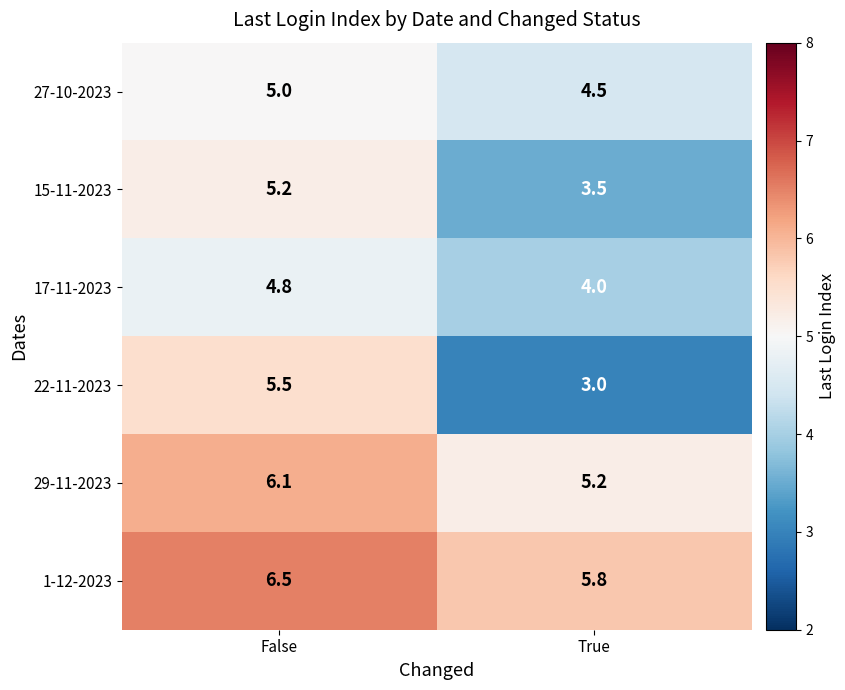

What is the total value across all series at False?

33.1